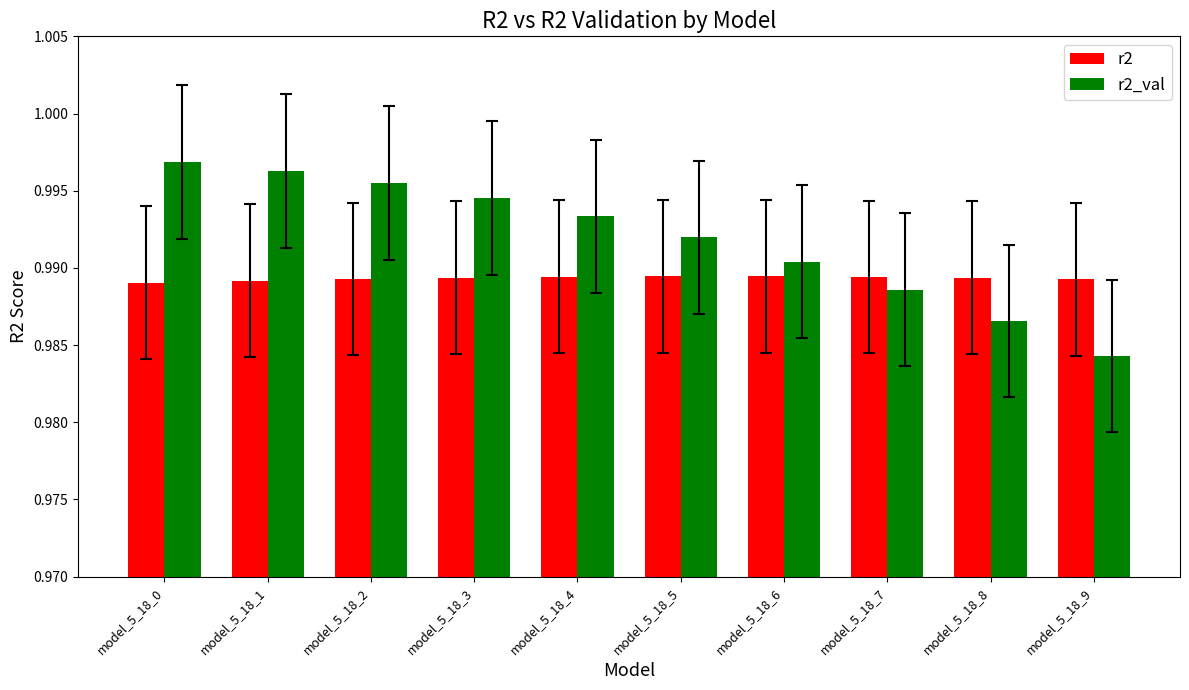

Rank the series by their maximum value, from highest to lowest.

r2_val, r2